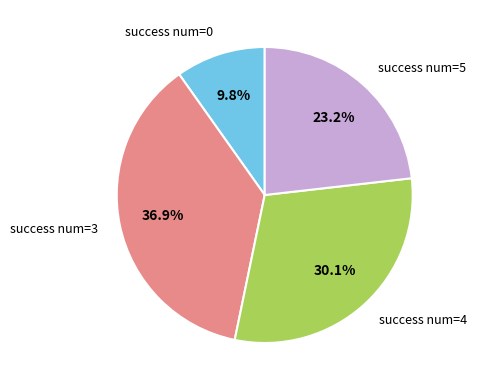

Approximately how many times larger is the value at success num=0 compared to success num=4?

0.3